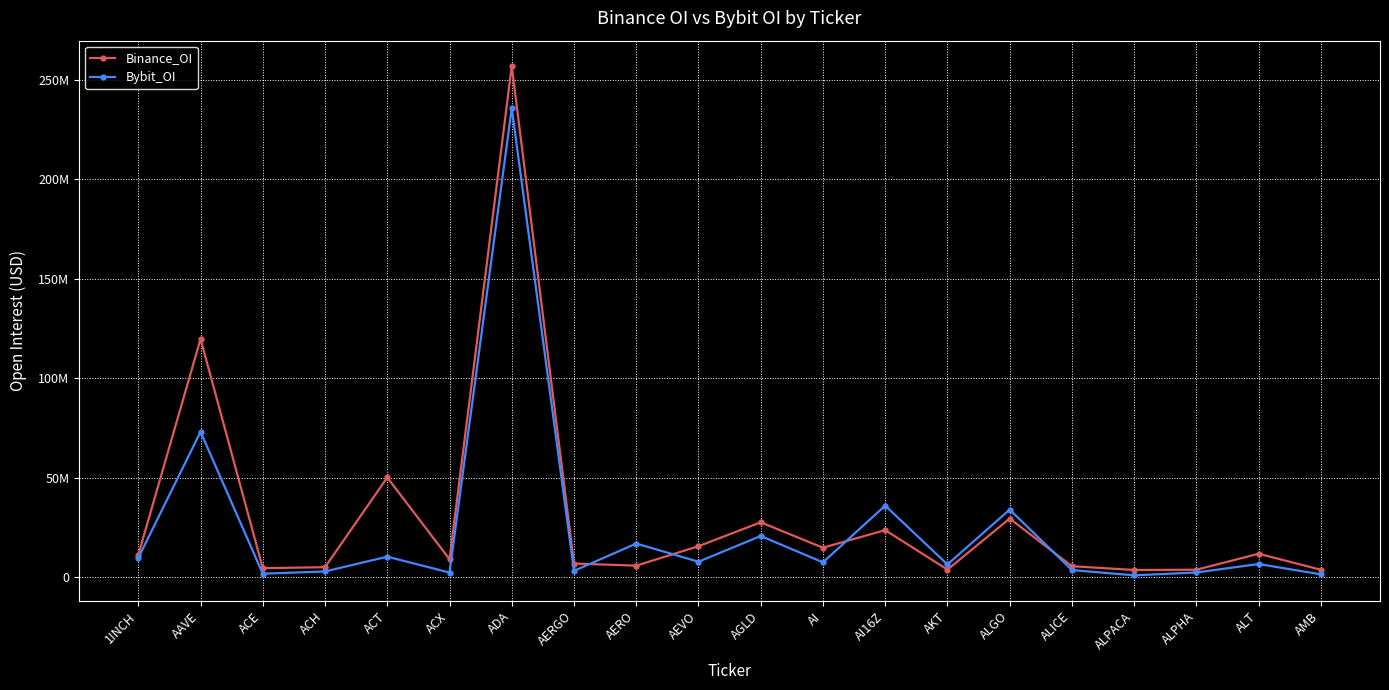

Where do Bybit_OI and Binance_OI first cross each other?

AERGO and AERO